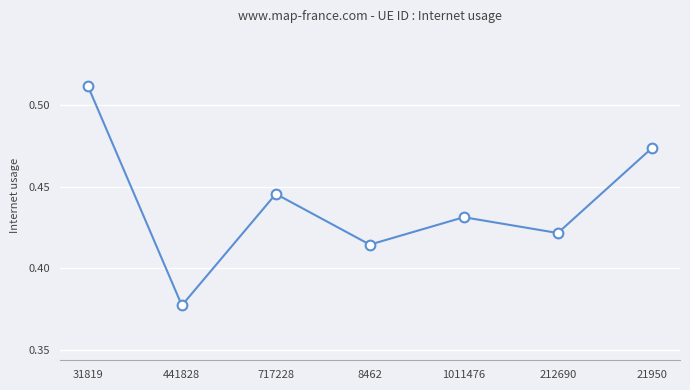

How many interior local valleys (lower than both neighbors) does the data have?

3